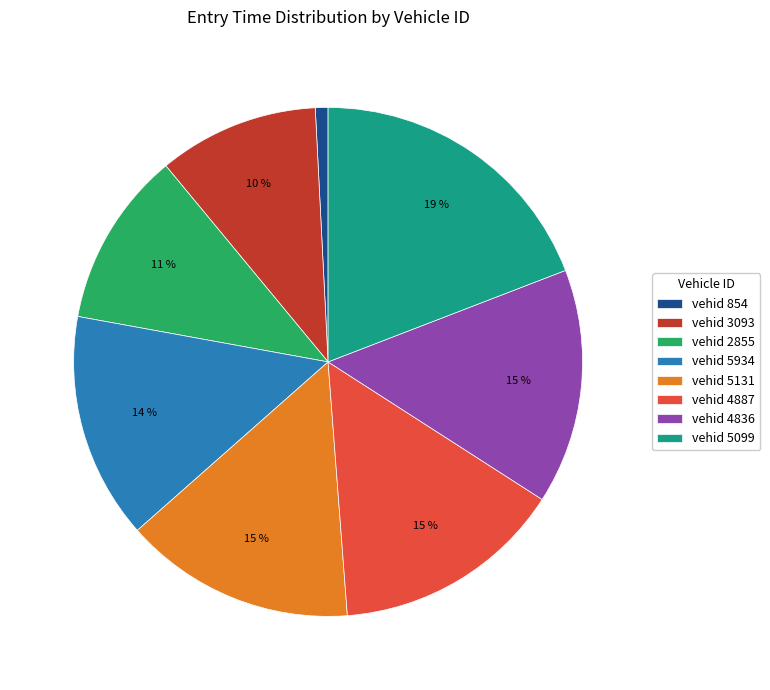

Is there a majority slice in this chart?

No